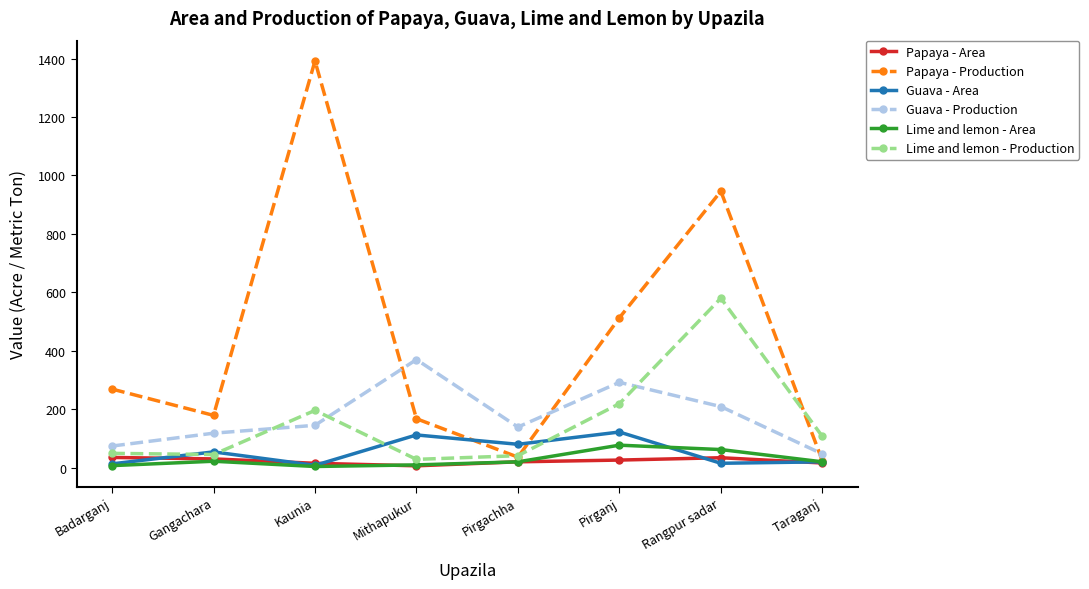

What position from the left is Taraganj?

8